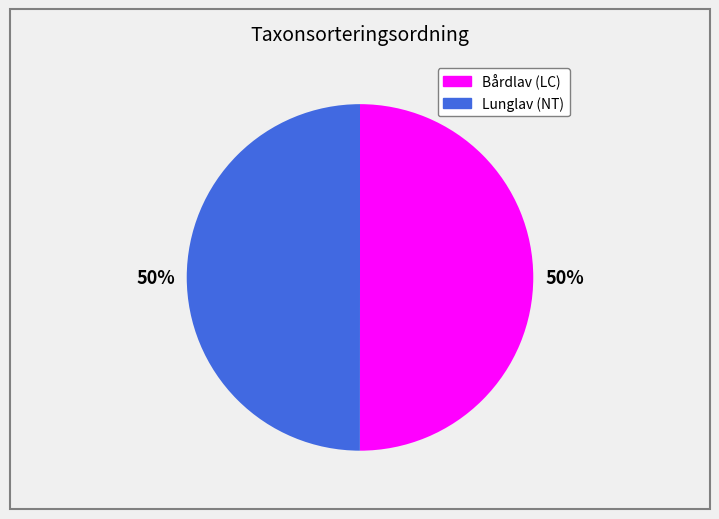

To the nearest percent, what is the average slice percentage?

50%